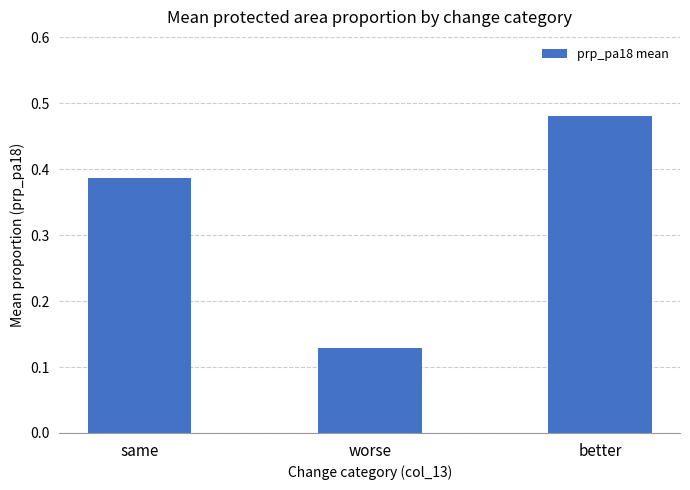

Which has a higher value, worse or better?

better